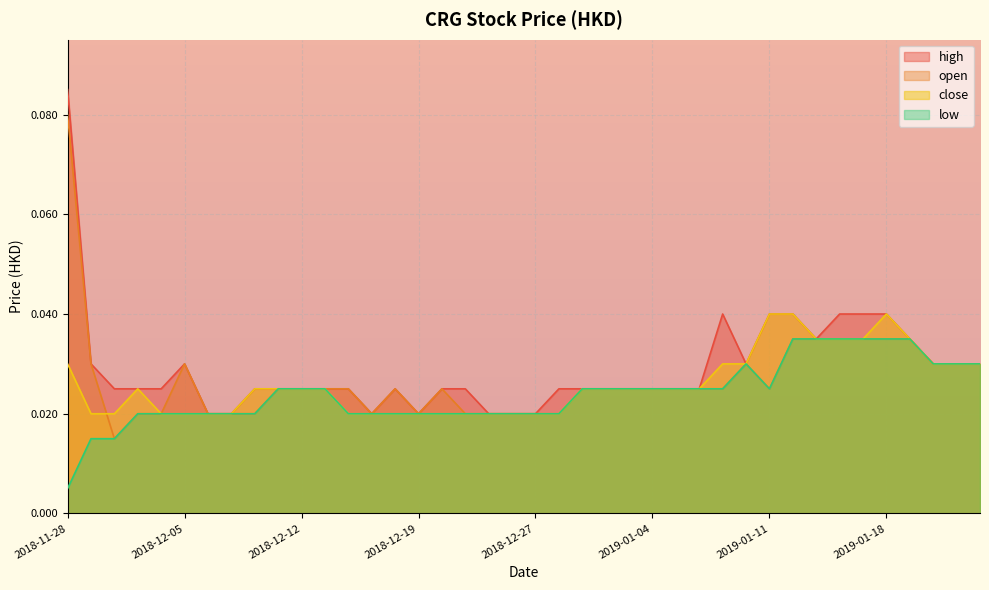

Reading left to right, extract all data points from this chart.

high: 0.1	0.0	0.0	0.0	0.0	0.0	0.0	0.0	0.0	0.0	0.0	0.0	0.0	0.0	0.0	0.0	0.0	0.0	0.0	0.0	0.0	0.0	0.0	0.0	0.0	0.0	0.0	0.0	0.0	0.0	0.0	0.0	0.0	0.0	0.0	0.0	0.0	0.0	0.0	0.0
close: 0.0	0.0	0.0	0.0	0.0	0.0	0.0	0.0	0.0	0.0	0.0	0.0	0.0	0.0	0.0	0.0	0.0	0.0	0.0	0.0	0.0	0.0	0.0	0.0	0.0	0.0	0.0	0.0	0.0	0.0	0.0	0.0	0.0	0.0	0.0	0.0	0.0	0.0	0.0	0.0
open: 0.1	0.0	0.0	0.0	0.0	0.0	0.0	0.0	0.0	0.0	0.0	0.0	0.0	0.0	0.0	0.0	0.0	0.0	0.0	0.0	0.0	0.0	0.0	0.0	0.0	0.0	0.0	0.0	0.0	0.0	0.0	0.0	0.0	0.0	0.0	0.0	0.0	0.0	0.0	0.0
low: 0.0	0.0	0.0	0.0	0.0	0.0	0.0	0.0	0.0	0.0	0.0	0.0	0.0	0.0	0.0	0.0	0.0	0.0	0.0	0.0	0.0	0.0	0.0	0.0	0.0	0.0	0.0	0.0	0.0	0.0	0.0	0.0	0.0	0.0	0.0	0.0	0.0	0.0	0.0	0.0